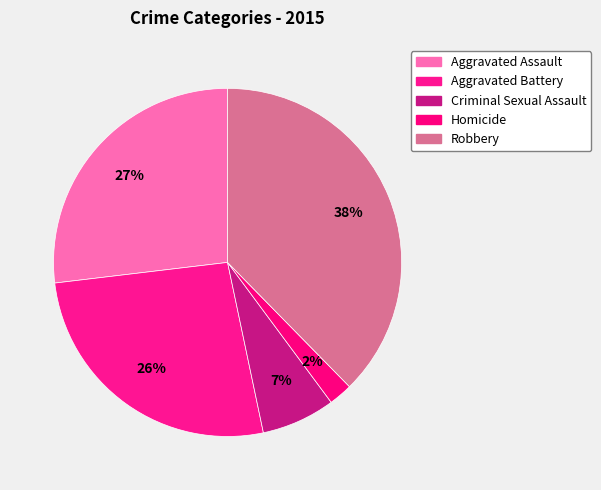

How many slices are in this pie chart?

5